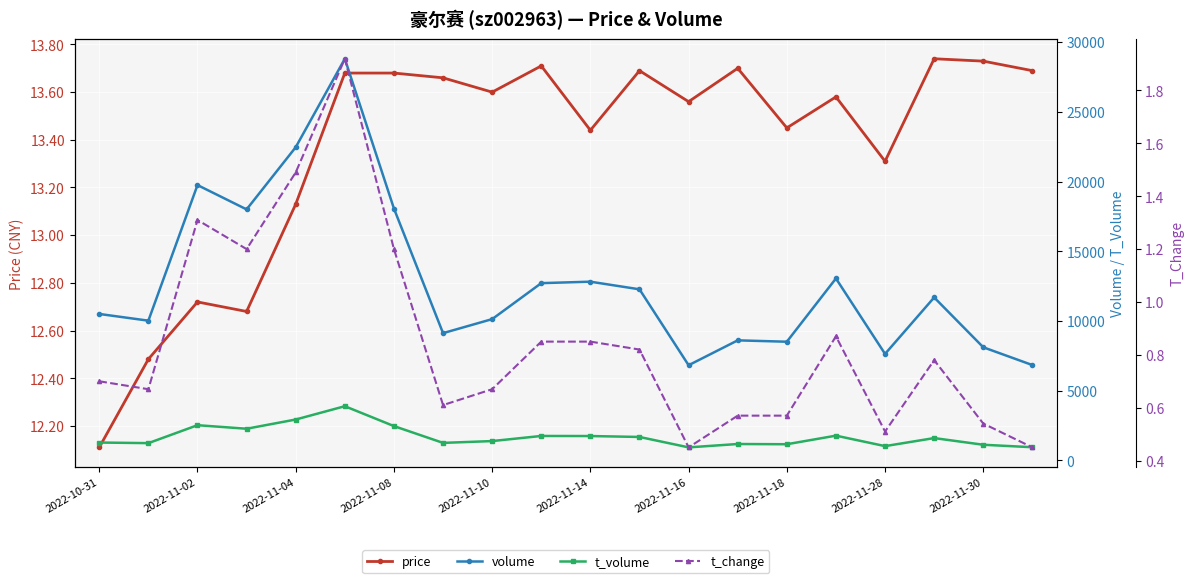

Which series has the largest range (max minus min)?

volume